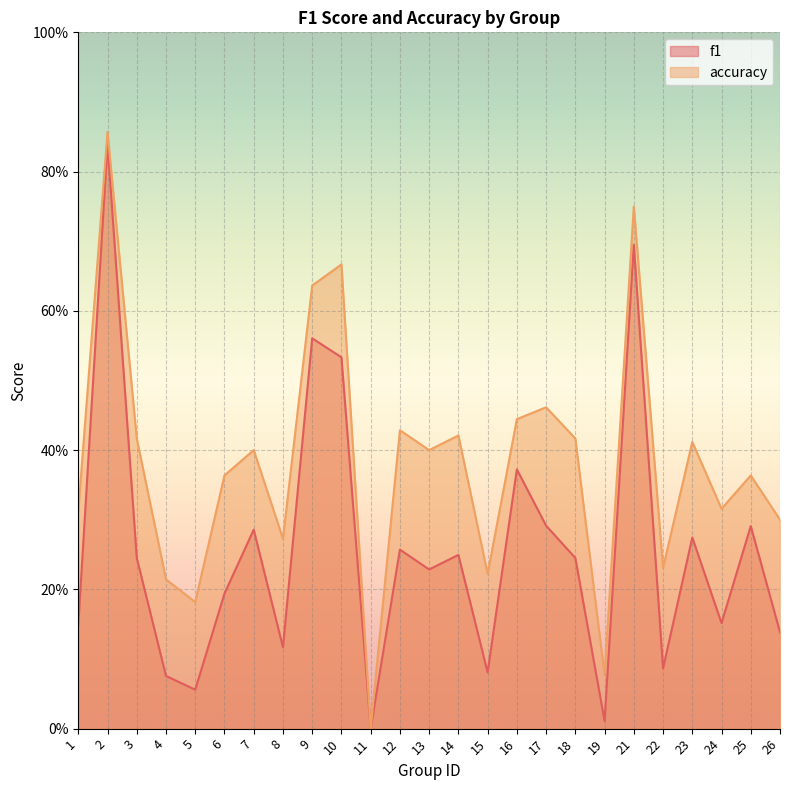

What is the value of the accuracy point at the 2nd from the left?

0.9